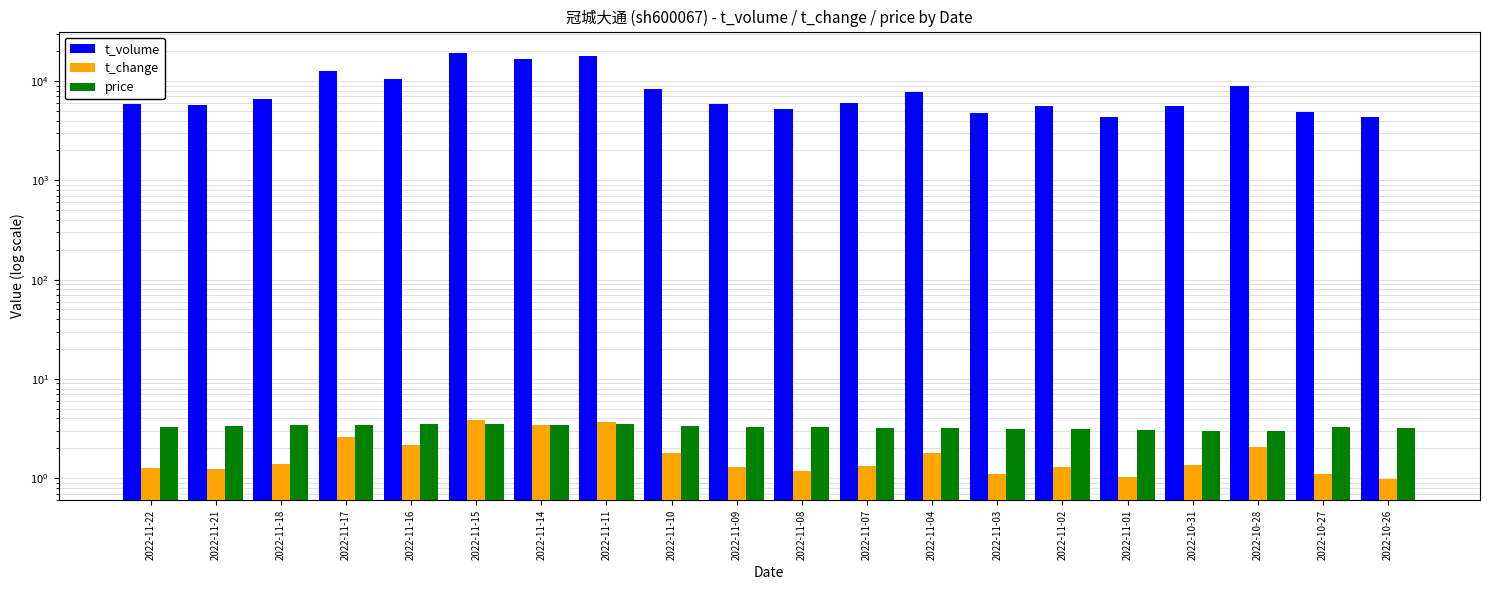

What are all the series names shown in the legend?

t_volume, t_change, price